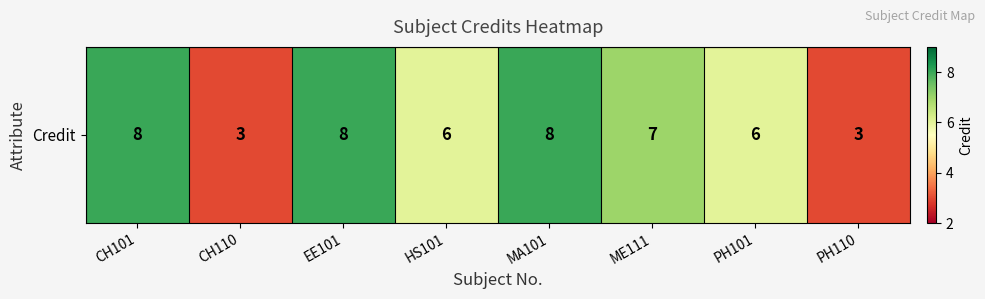

Between EE101 and ME111, which is larger?

EE101